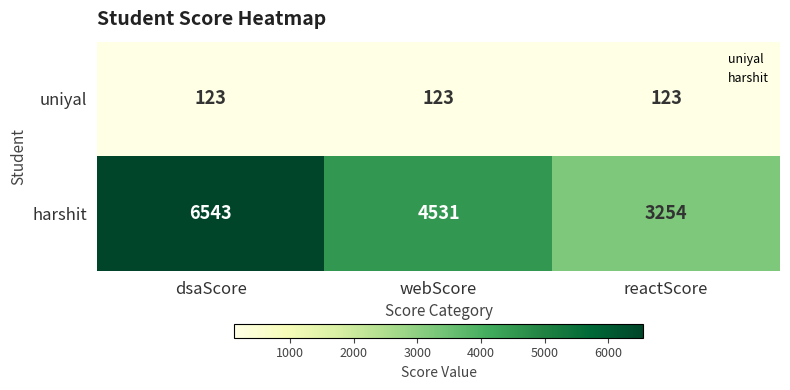

What is the difference between the highest and lowest values at dsaScore?

6420